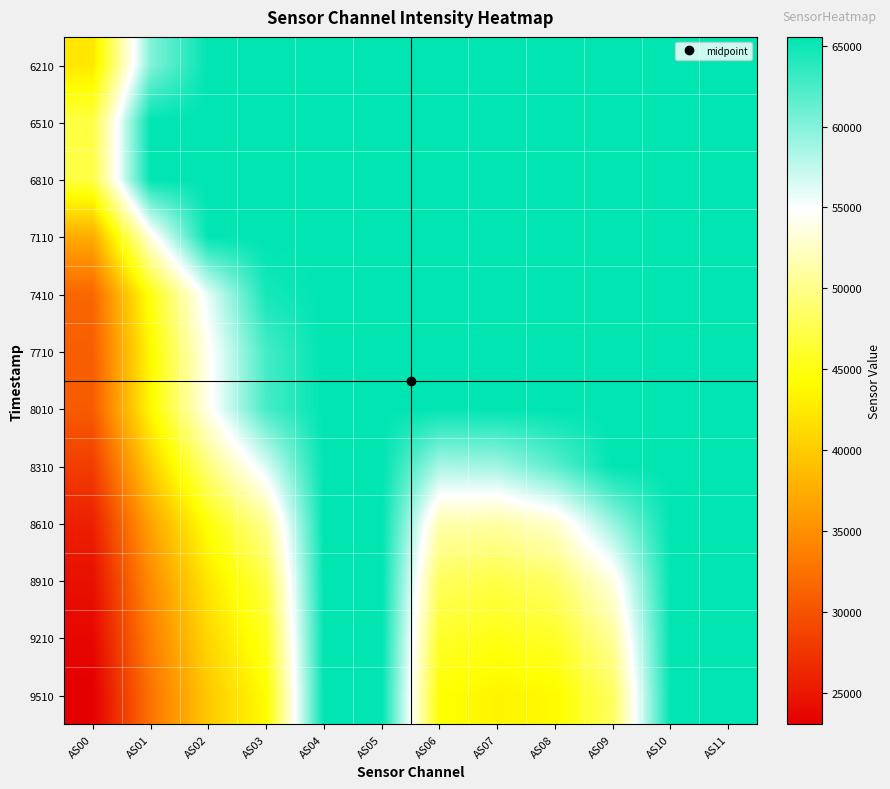

Reading left to right, list all the values displayed in this chart.

6210: AS00=42329	AS01=60000	AS02=65535	AS03=65535	AS04=65535	AS05=65535	AS06=65535	AS07=65535	AS08=65535	AS09=65535	AS10=65535	AS11=65535
6510: AS00=47191	AS01=65535	AS02=65535	AS03=65535	AS04=65535	AS05=65535	AS06=65535	AS07=65535	AS08=65535	AS09=65535	AS10=65535	AS11=65535
6810: AS00=47214	AS01=65535	AS02=65535	AS03=65535	AS04=65535	AS05=65535	AS06=65535	AS07=65535	AS08=65535	AS09=65535	AS10=65535	AS11=65535
7110: AS00=37418	AS01=53844	AS02=65535	AS03=65535	AS04=65535	AS05=65535	AS06=65535	AS07=65535	AS08=65535	AS09=65535	AS10=65535	AS11=65535
7410: AS00=31677	AS01=45044	AS02=56027	AS03=64600	AS04=65535	AS05=65535	AS06=65535	AS07=65535	AS08=65535	AS09=65535	AS10=65535	AS11=65535
7710: AS00=30968	AS01=43851	AS02=54411	AS03=62620	AS04=65535	AS05=65535	AS06=65535	AS07=65535	AS08=65535	AS09=65535	AS10=65535	AS11=65535
8010: AS00=30767	AS01=43841	AS02=54239	AS03=62560	AS04=65535	AS05=65535	AS06=65440	AS07=65535	AS08=65535	AS09=65535	AS10=65535	AS11=65535
8310: AS00=28300	AS01=40322	AS02=49570	AS03=56434	AS04=65535	AS05=65535	AS06=58489	AS07=58792	AS08=61760	AS09=65535	AS10=65535	AS11=65535
8610: AS00=25841	AS01=36714	AS02=44819	AS03=50494	AS04=65535	AS05=65535	AS06=51582	AS07=51157	AS08=52945	AS09=59190	AS10=65535	AS11=65535
8910: AS00=24493	AS01=34808	AS02=42392	AS03=47416	AS04=65535	AS05=65535	AS06=48181	AS07=47315	AS08=48642	AS09=53775	AS10=65535	AS11=65535
9210: AS00=23780	AS01=33673	AS02=41094	AS03=45665	AS04=65535	AS05=65535	AS06=46088	AS07=45194	AS08=46035	AS09=50770	AS10=65535	AS11=65535
9510: AS00=23068	AS01=32685	AS02=39893	AS03=44195	AS04=65535	AS05=65535	AS06=44443	AS07=43433	AS08=43960	AS09=48438	AS10=65535	AS11=65535